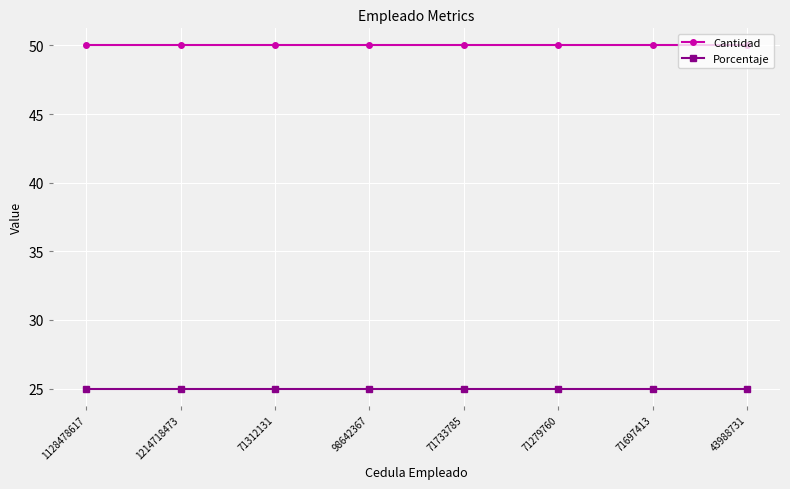

What is the maximum value for Porcentaje?

25